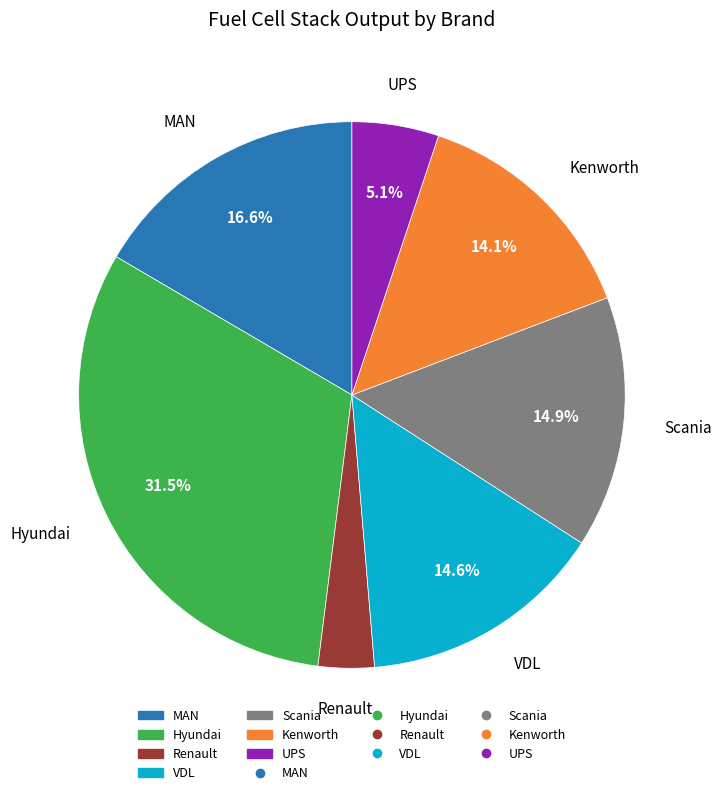

Is there any slice that represents more than half of the pie?

No